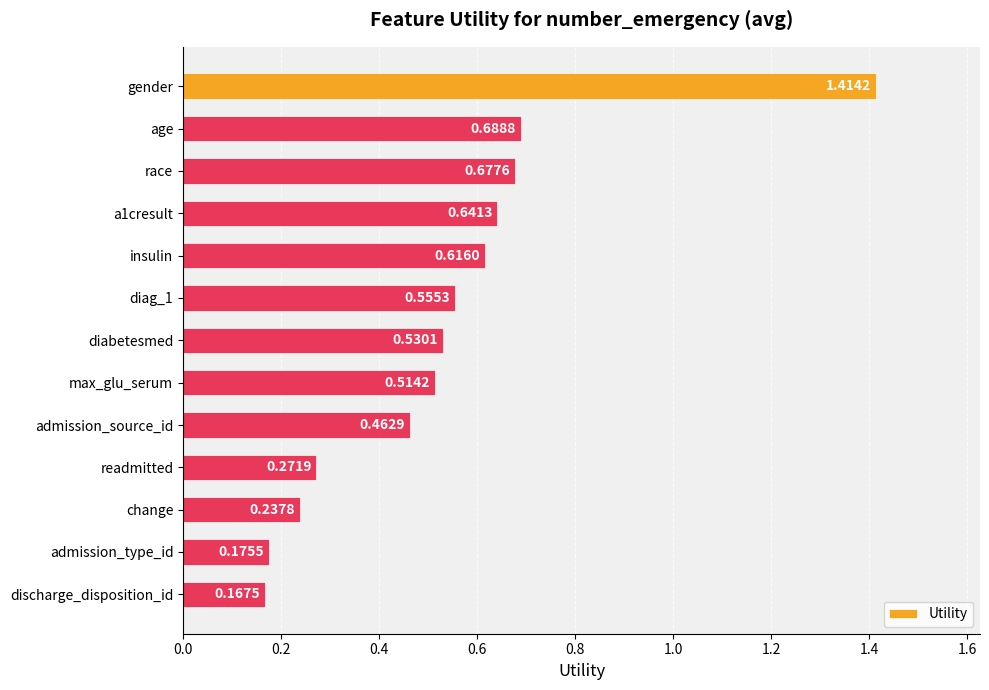

What is the label of the 8th bar from the top?

max_glu_serum